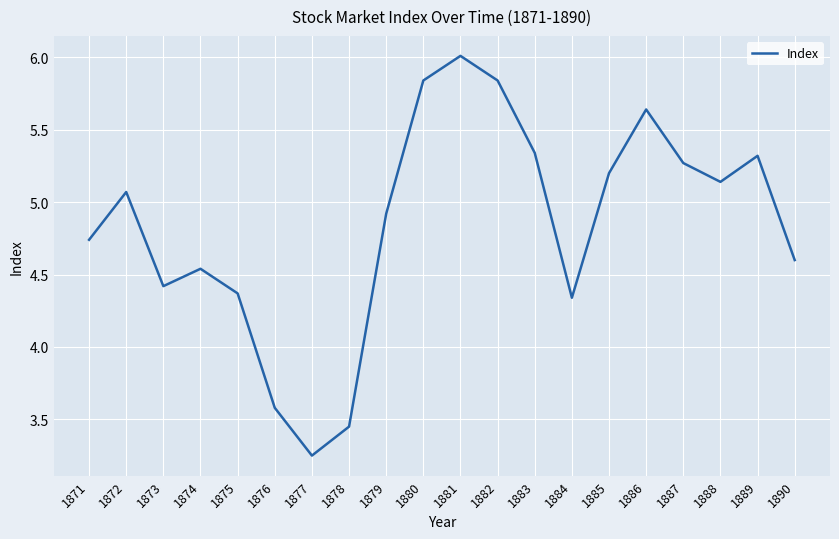

How many values are below 5?

10